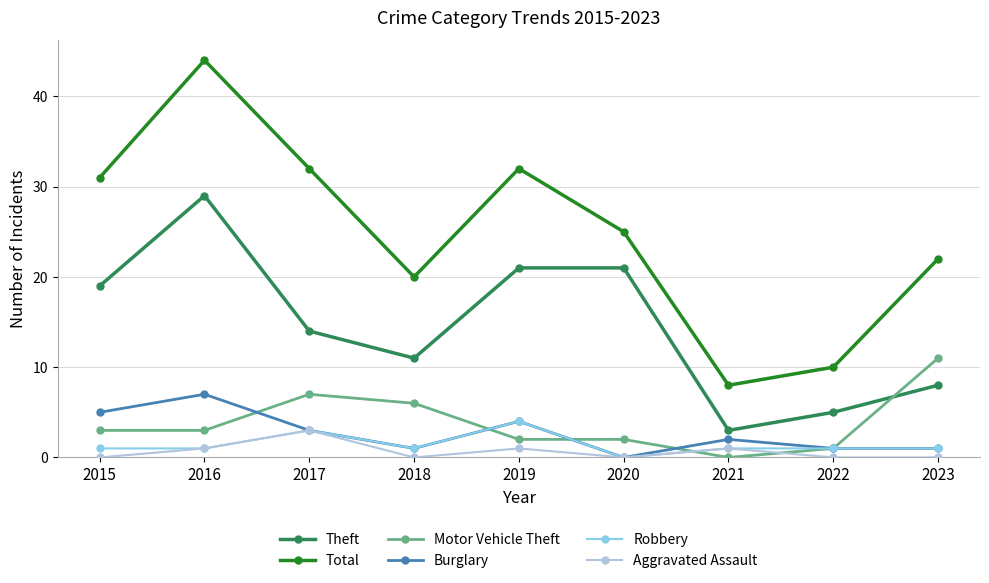

At which category does Burglary reach its first local peak?

2016